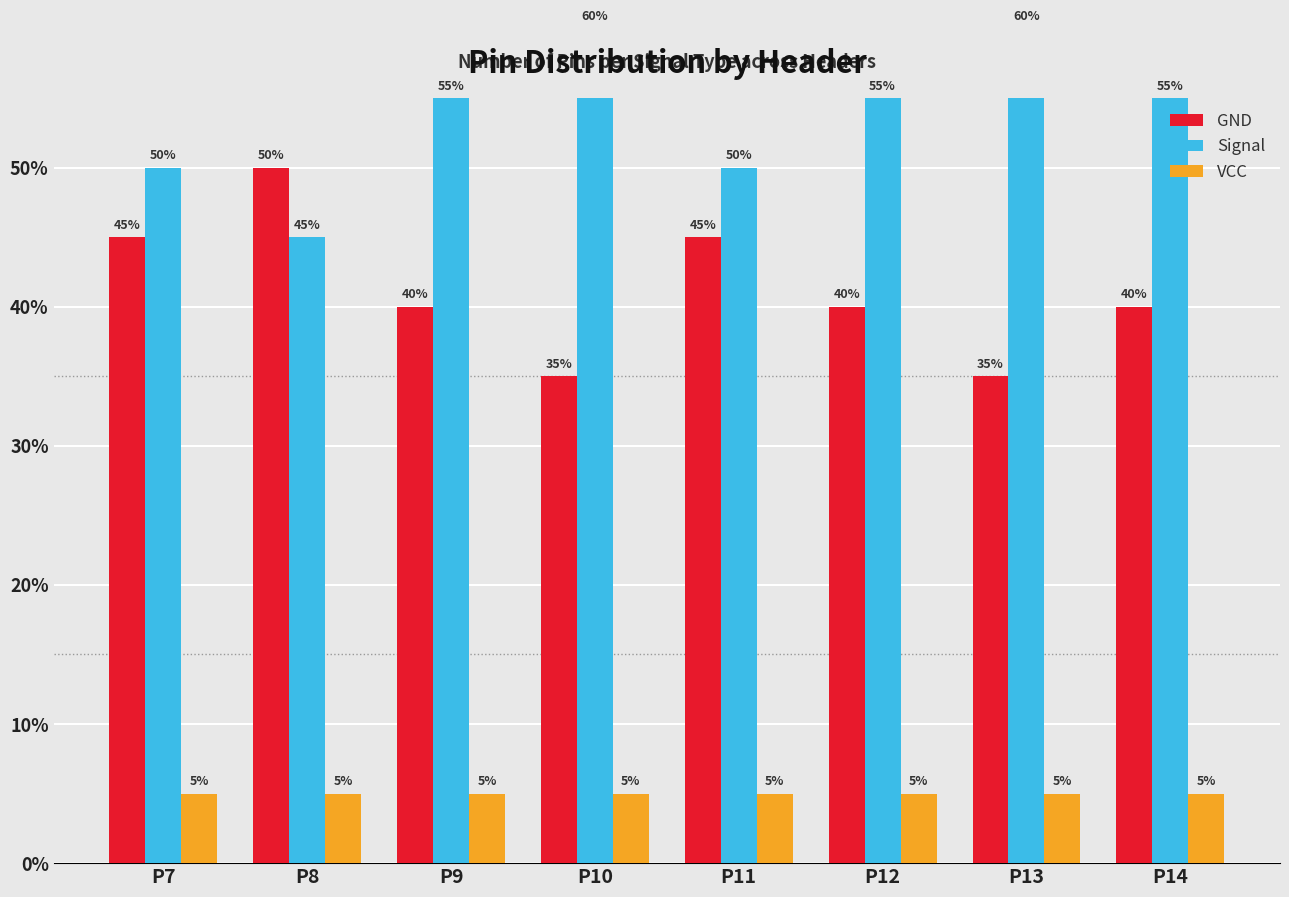

What is the value of the Signal bar at the 6th from the left?

55.0